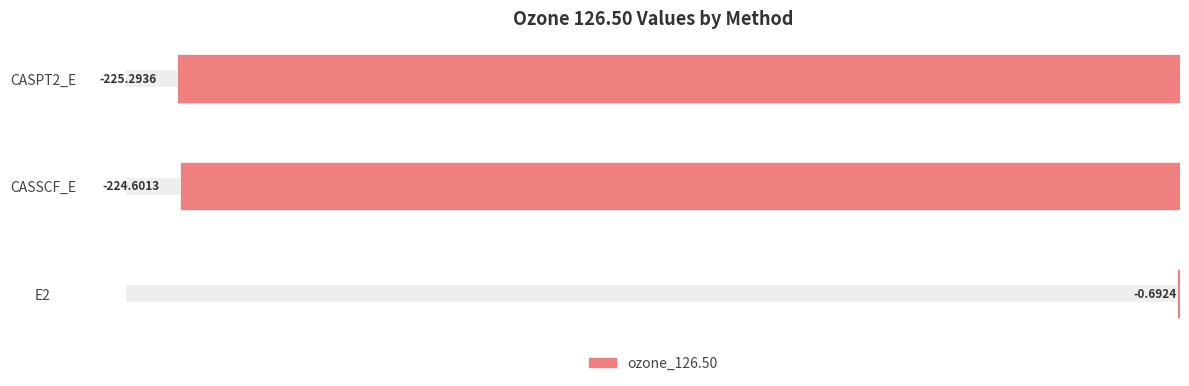

Where is the data nearest to the value -112?

E2